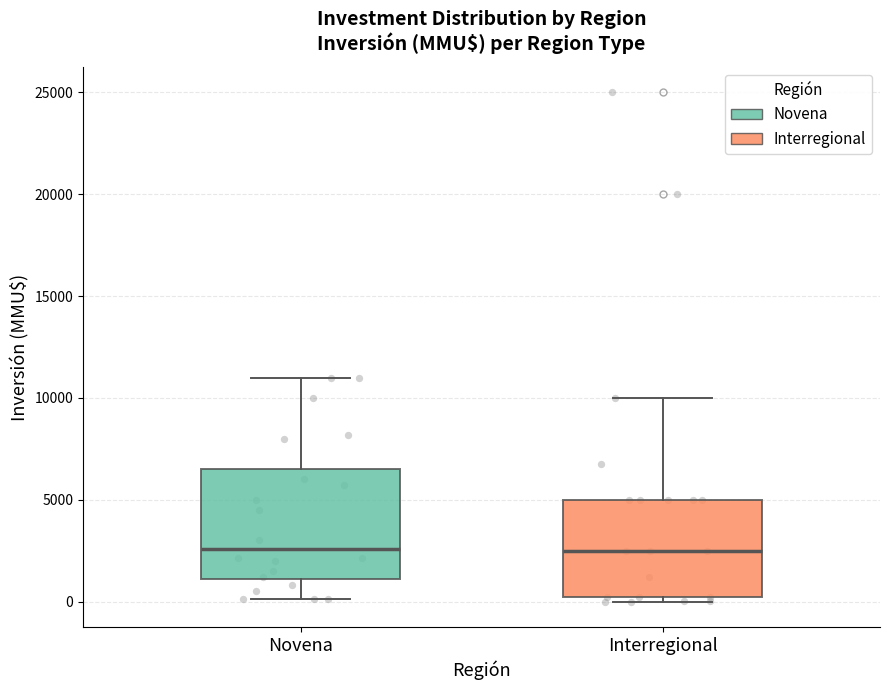

Reading left to right, read every box against the y-axis: the position of its median line, the range the box covers, and the ends of its whiskers. The values are not printed on the chart, so give them approximately, as read against the axis.

Novena: median 2500, box 1000 to 6500, whiskers 0 to 11000
Interregional: median 2500, box 500 to 5000, whiskers 0 to 10000